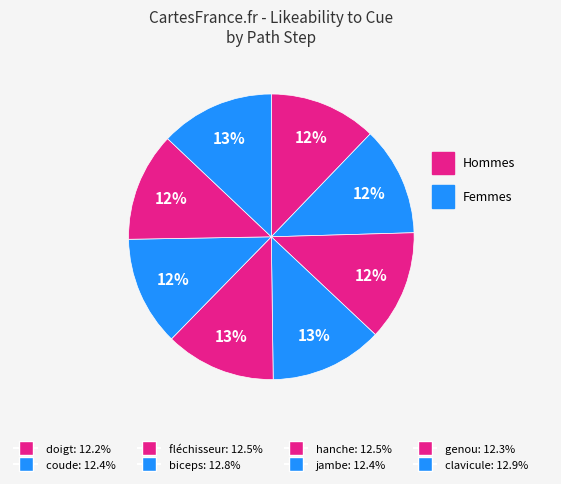

How many slices are in this pie chart?

8